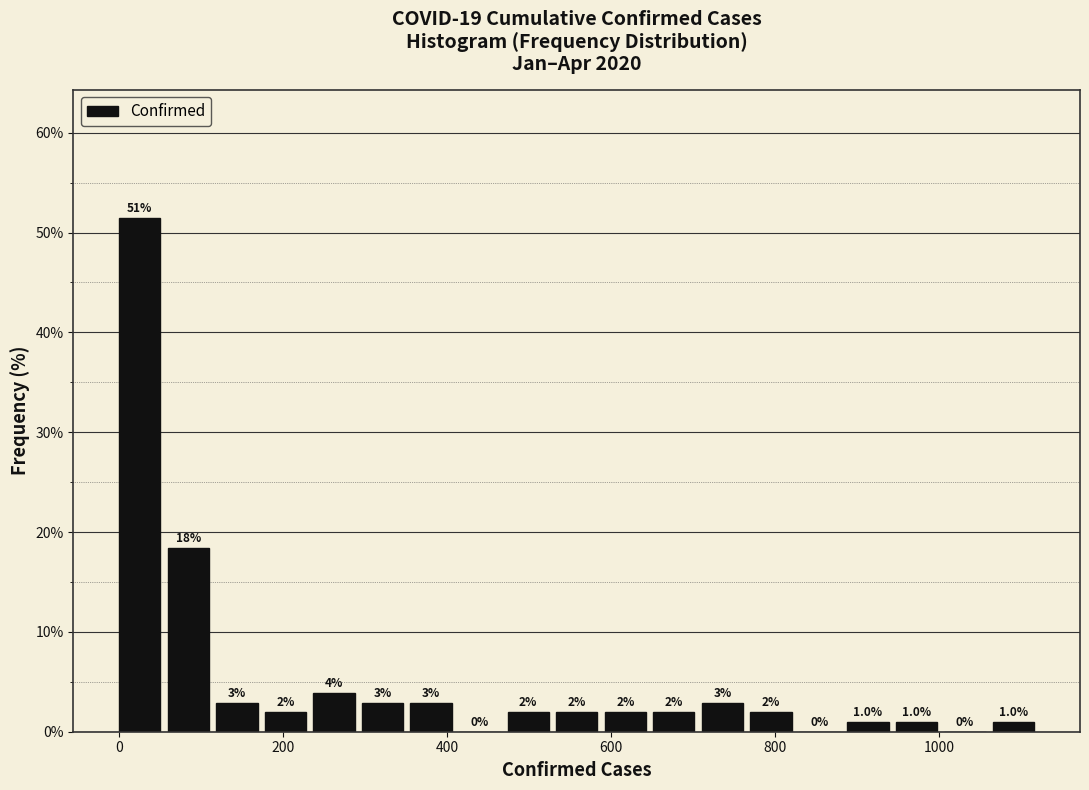

Around what value on the x-axis is the tallest bar? Give the approximate position of its centre, as read against the axis.

20